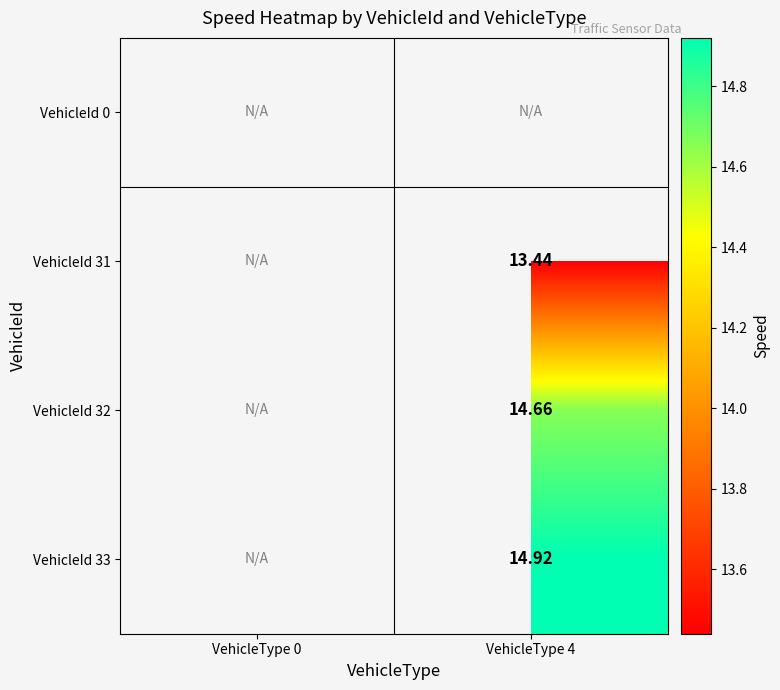

Is the value of VehicleId 31 at VehicleType 4 greater than the value of VehicleId 32 at VehicleType 4?

No